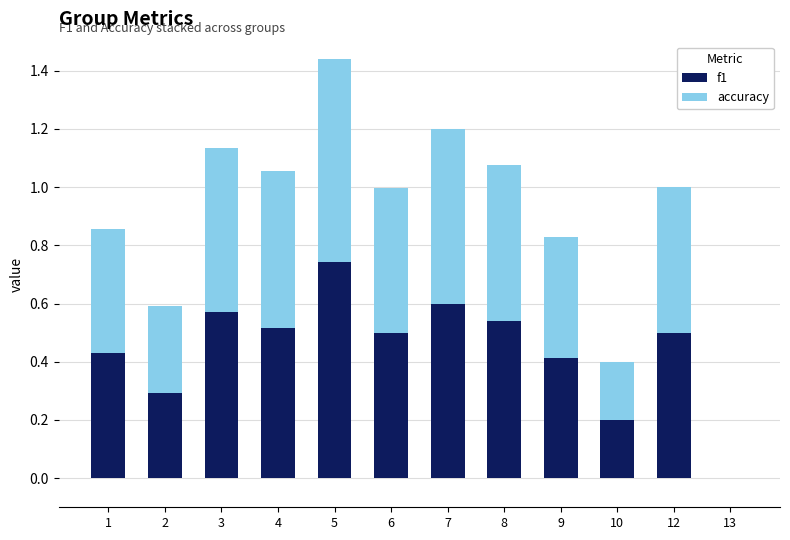

Are the bars horizontal?

No